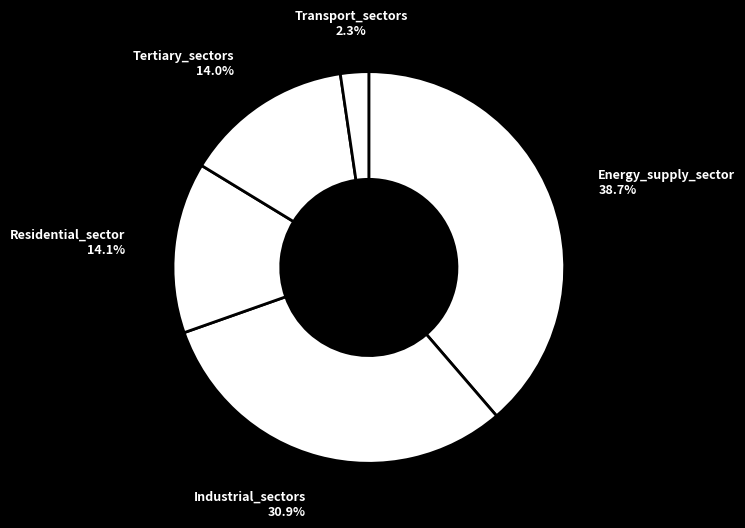

Combined, what portion of the pie is Industrial_sectors and Residential_sector?

45.0%